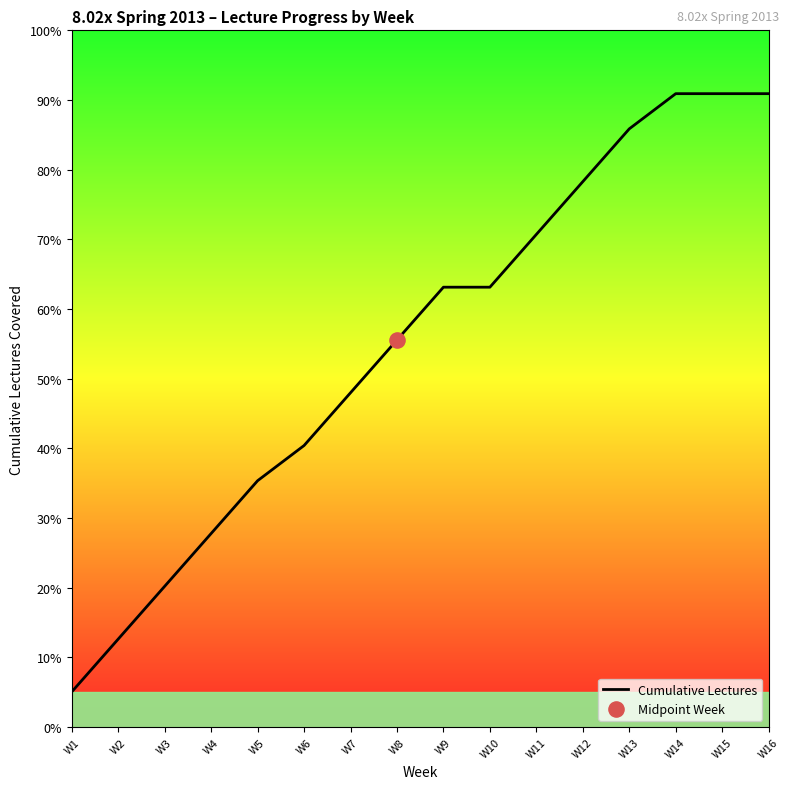

Between W10 and W3, which is larger?

W10